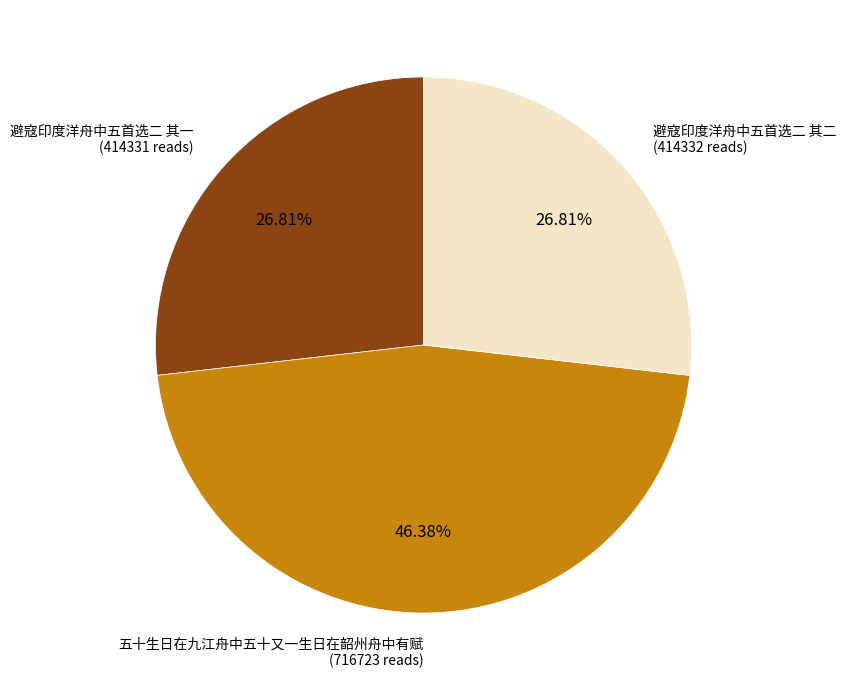

Does any single category account for the majority?

No